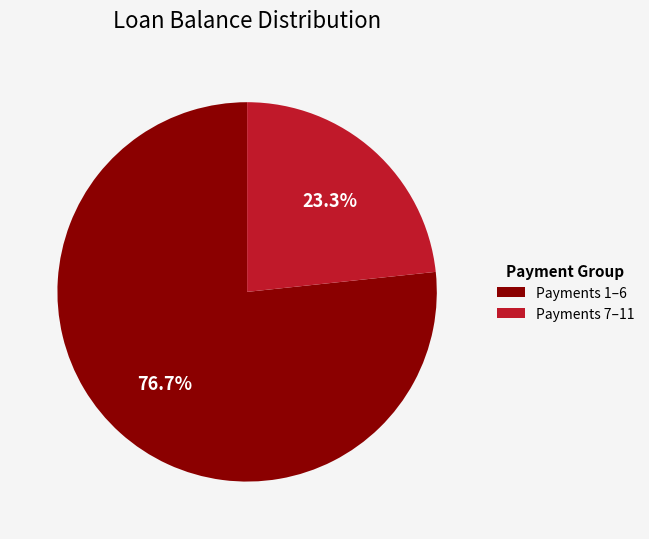

Between Payments 7–11 and Payments 1–6, which is larger?

Payments 1–6